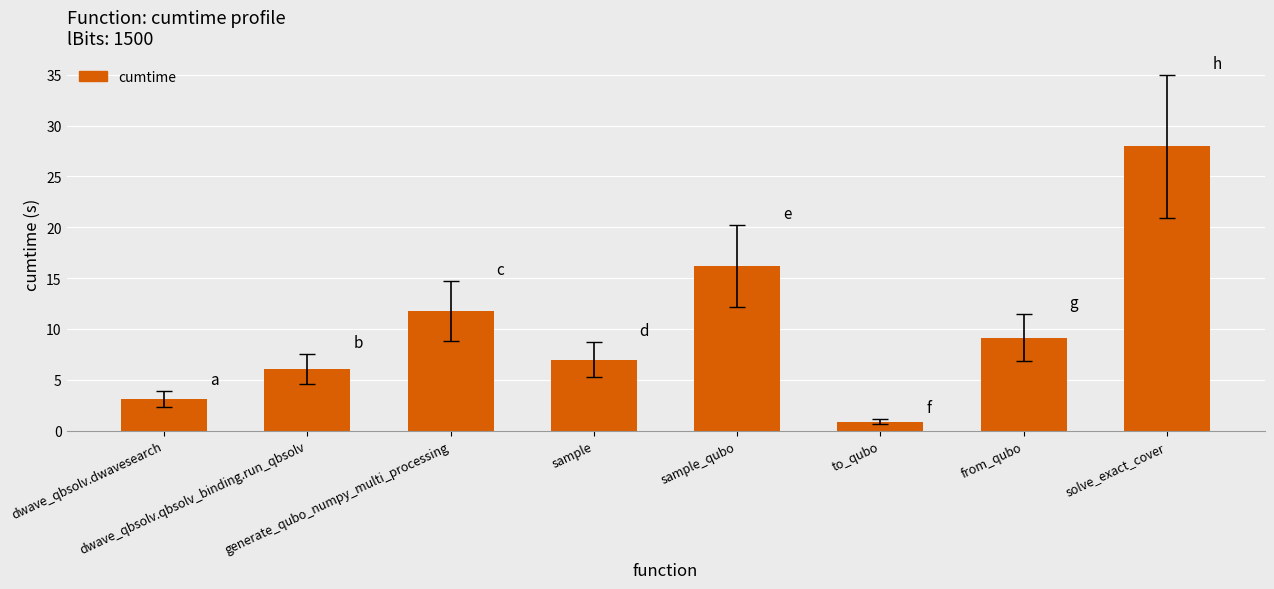

The chart shows a value of 16.2 at sample_qubo. True or false?

True